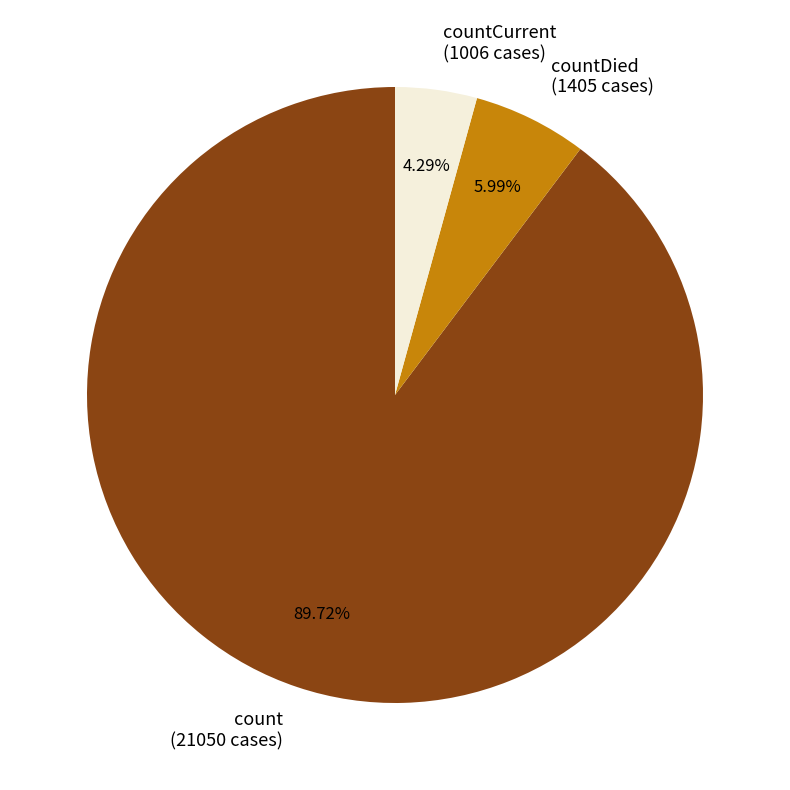

Does count (21050 cases) account for over 50% of the chart?

Yes